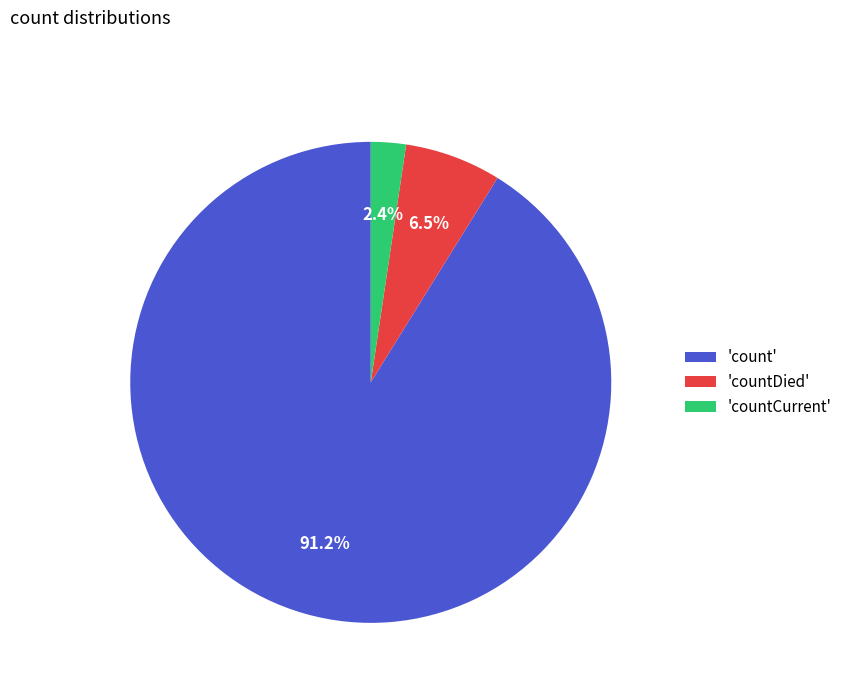

Is 'count' the majority of the pie?

Yes